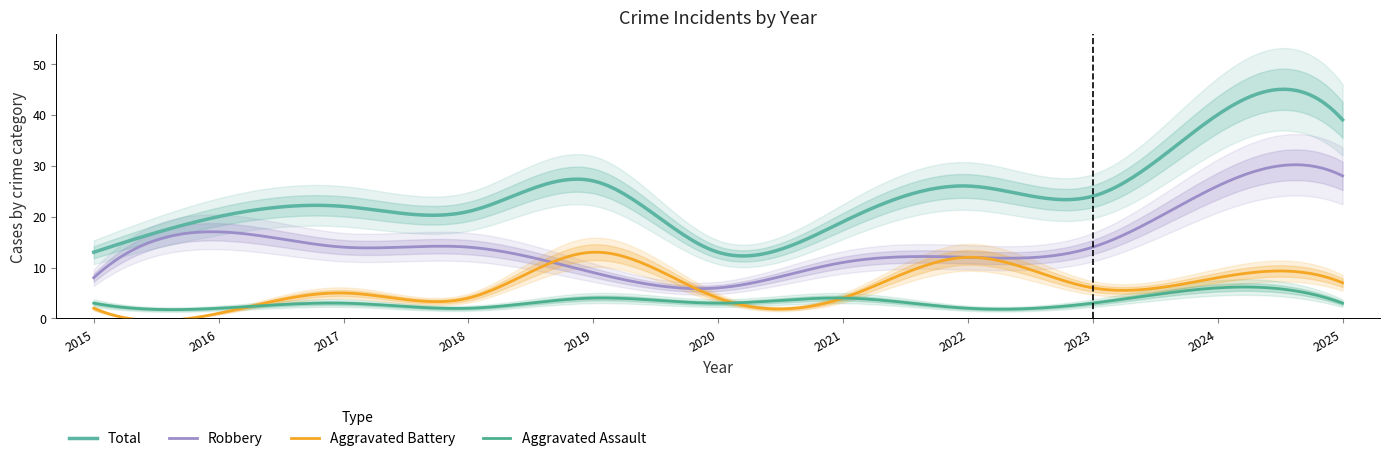

Rank the series at 2024 from lowest to highest value.

Aggravated Assault, Aggravated Battery, Robbery, Total